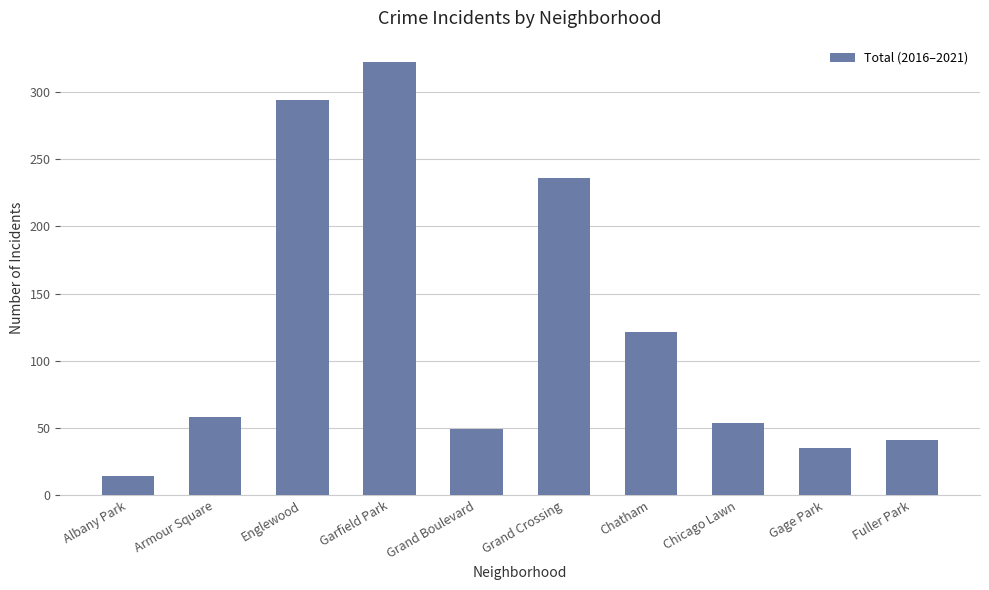

Between Englewood and Armour Square, which is larger?

Englewood